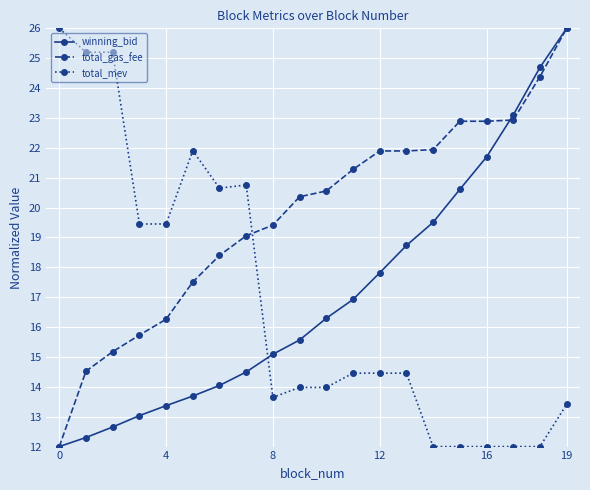

What is the value of the total_gas_fee point at the 15th from the left?

21.9